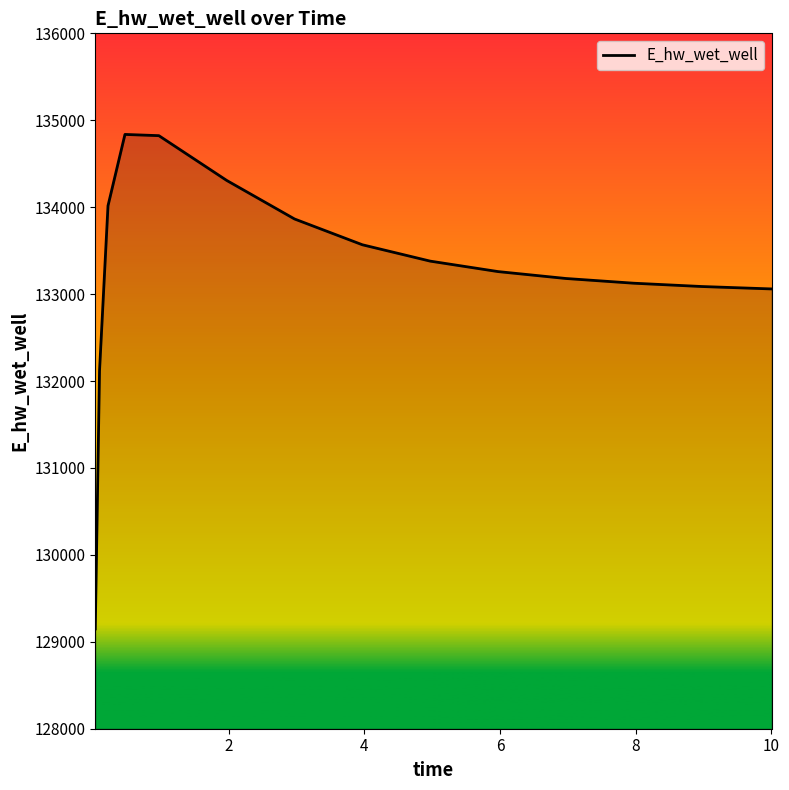

What is the minimum value shown in the chart?

129148.1